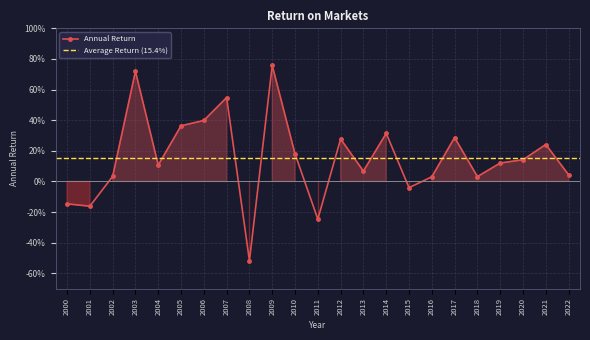

The chart shows a value of 0.2 at 2004. True or false?

False